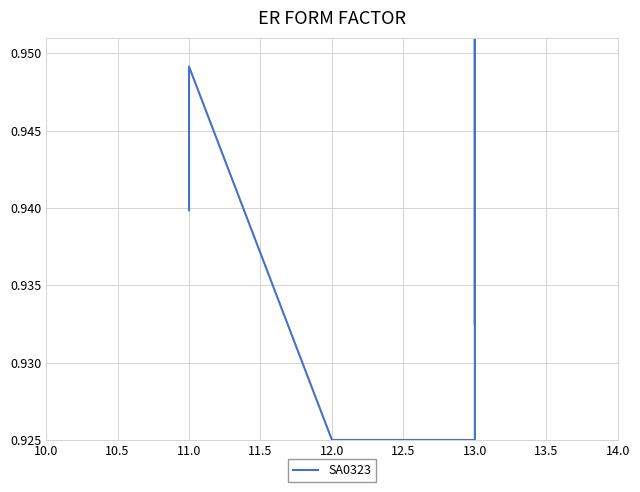

What is the sum of the values at 13.0 and 11.0?

1.9